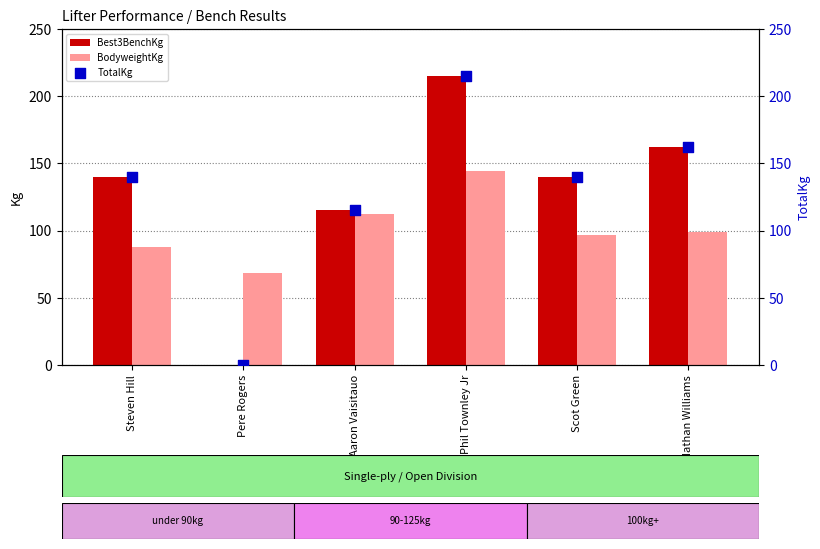

What are all the series names shown in the legend?

Best3BenchKg, BodyweightKg, TotalKg